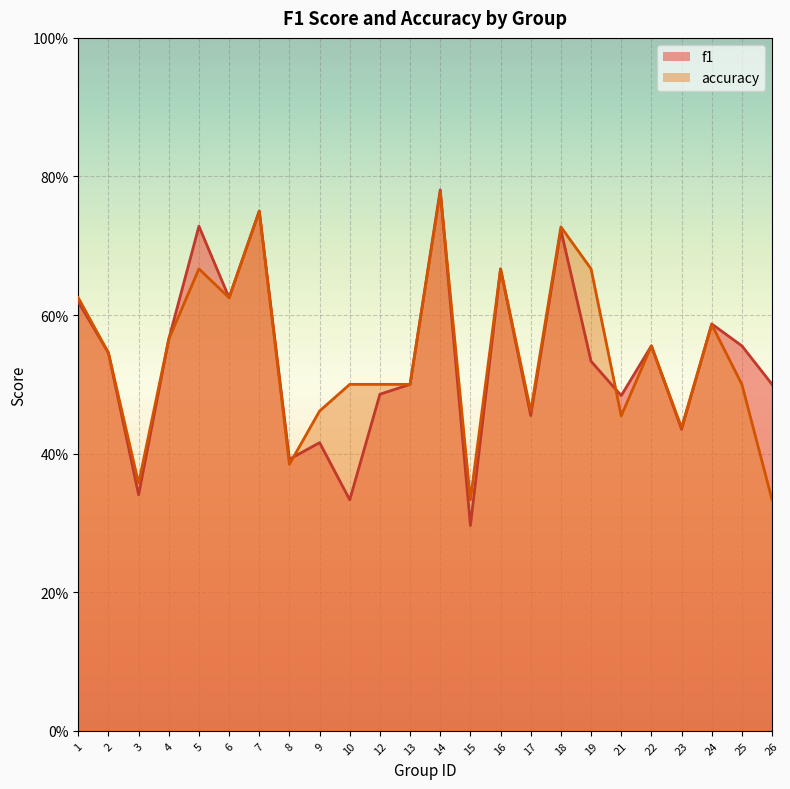

What is the difference between the second highest and minimum values in the f1 series?

0.5